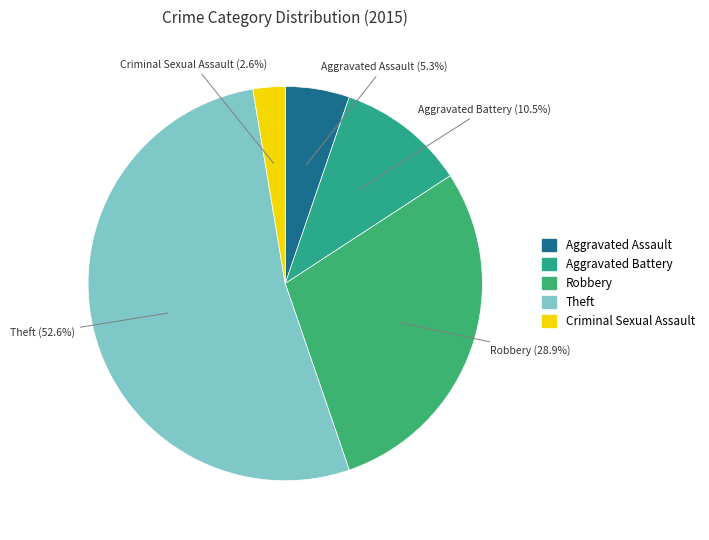

Rank the categories by value from highest to lowest.

Theft, Robbery, Aggravated Battery, Aggravated Assault, Criminal Sexual Assault